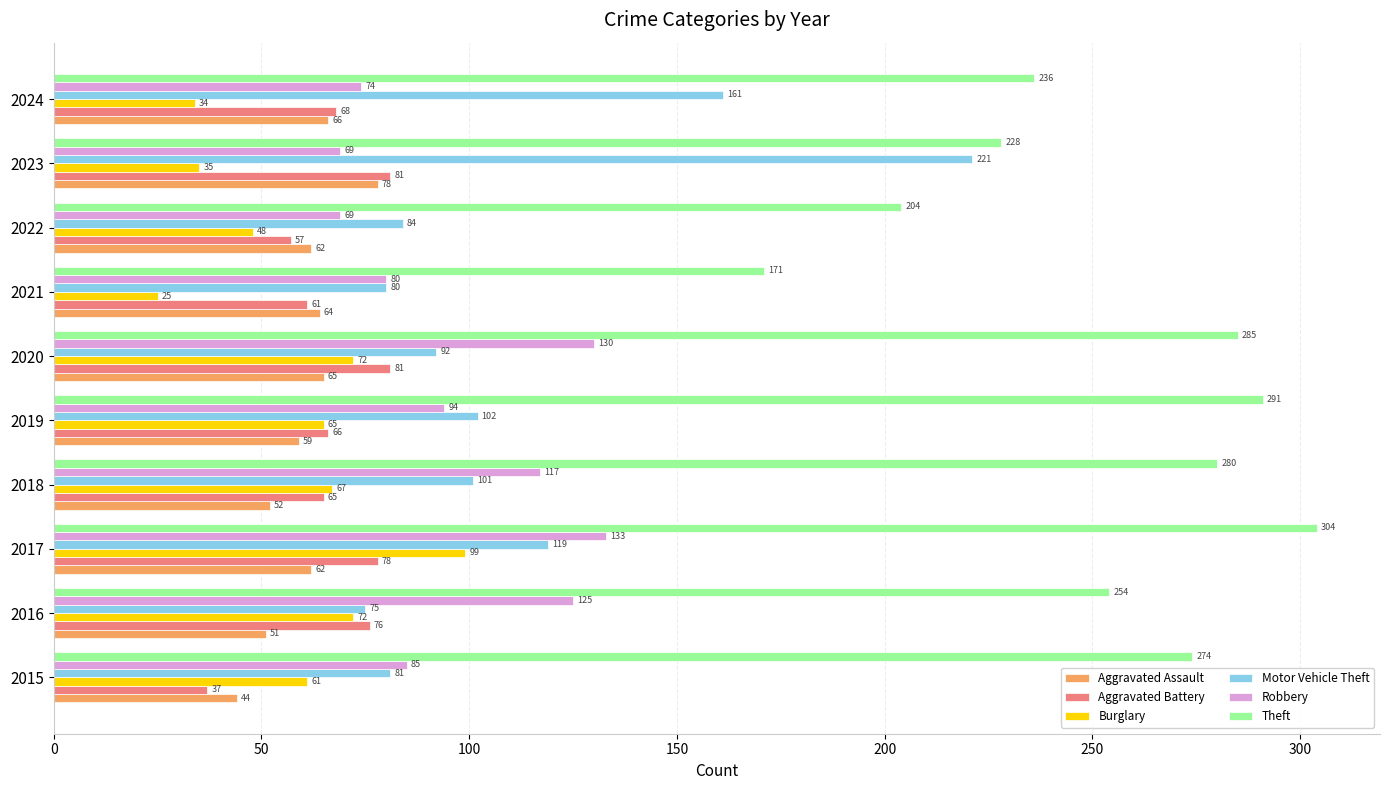

True or false: Aggravated Battery has a value of 33 at 2018.

False